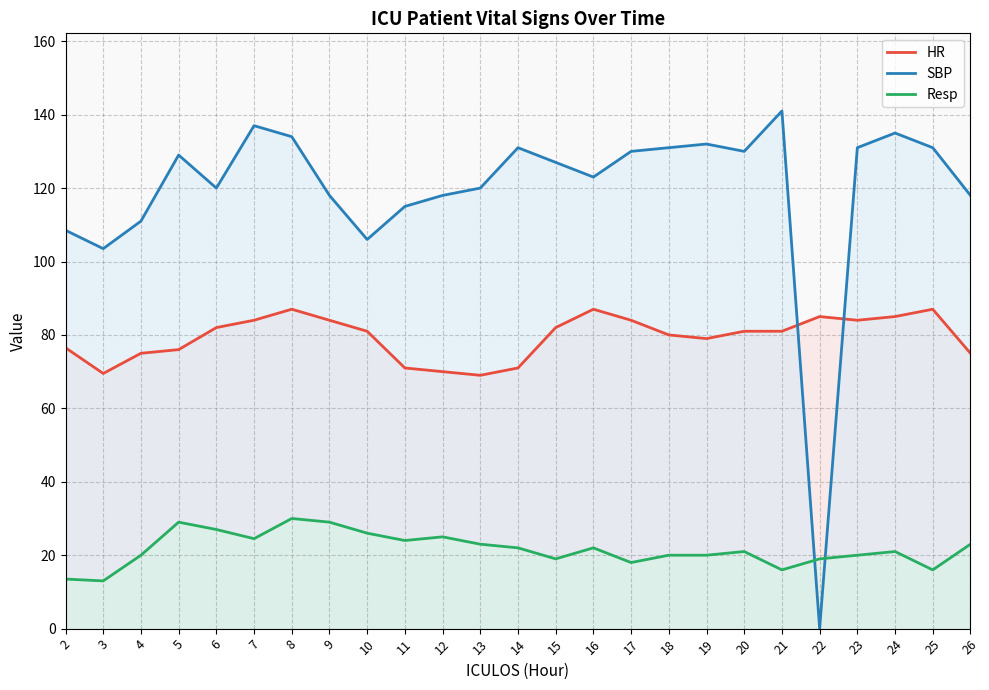

At which category does SBP reach its first local peak?

5